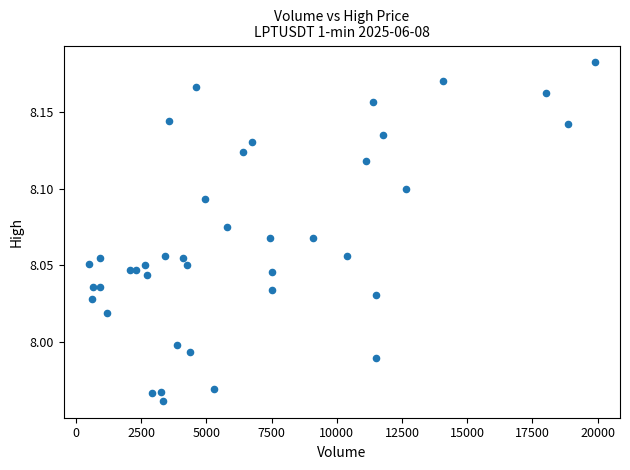

What is the range of X values (max minus min)?

19386.3